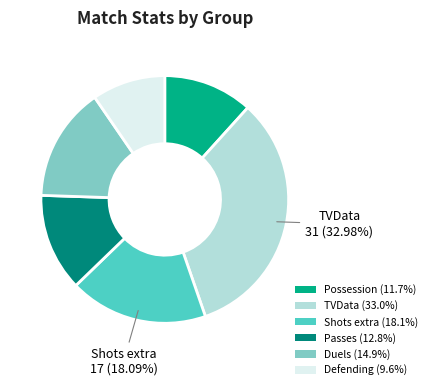

To the nearest percent, what percentage of the pie is Defending?

10%